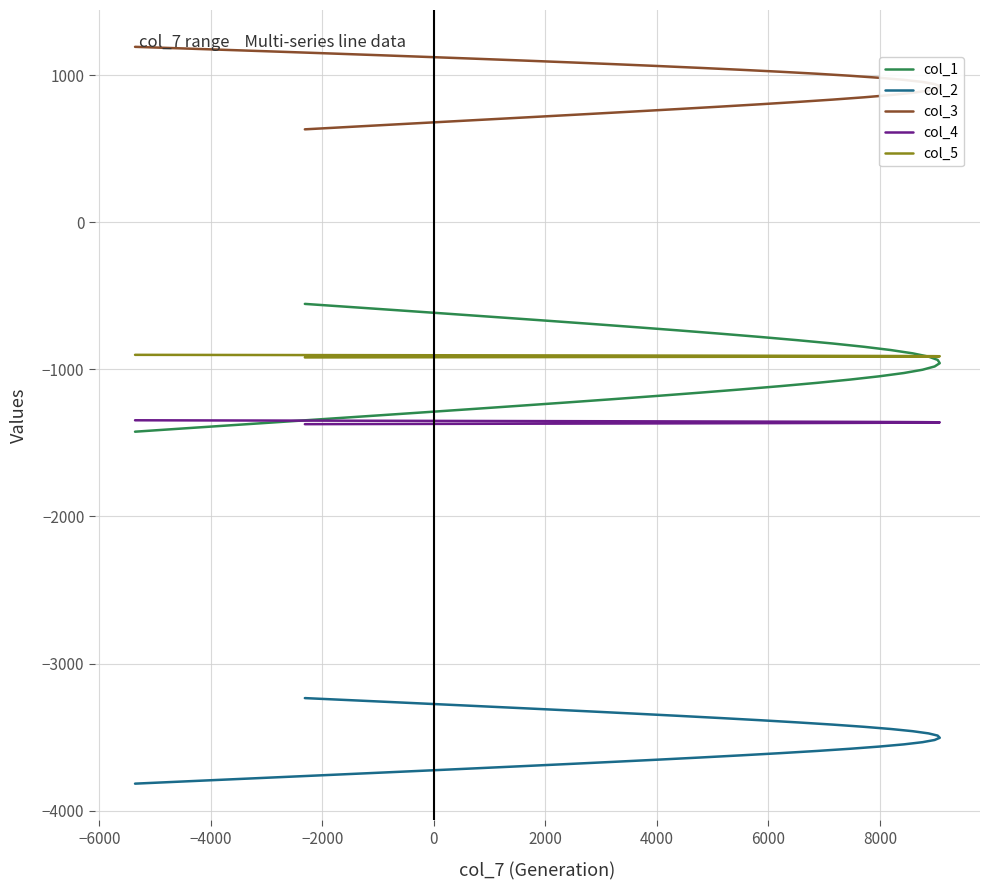

True or false: col_1 has more than 0 points higher than both neighbors.

False